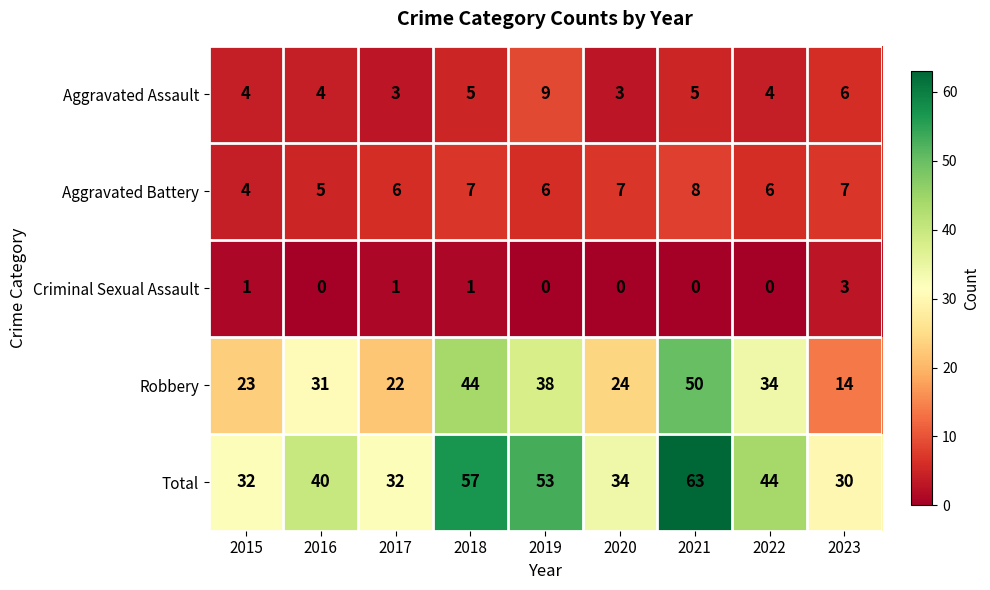

True or false: Aggravated Battery has a value of 6 at 2017.

True